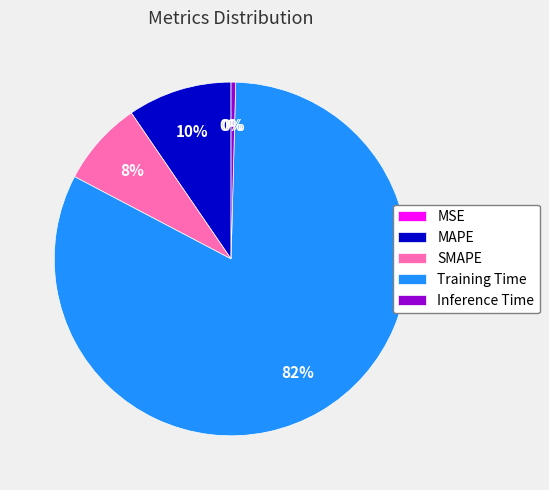

Between Inference Time and Training Time, which is larger?

Training Time